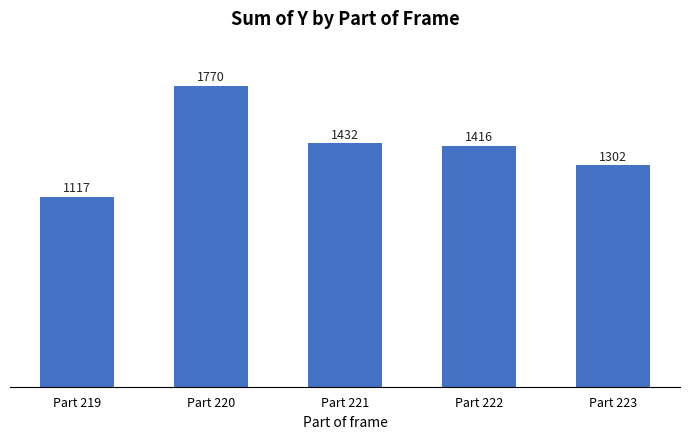

What is the ratio of the value at Part 221 to the value at Part 222?

1.0